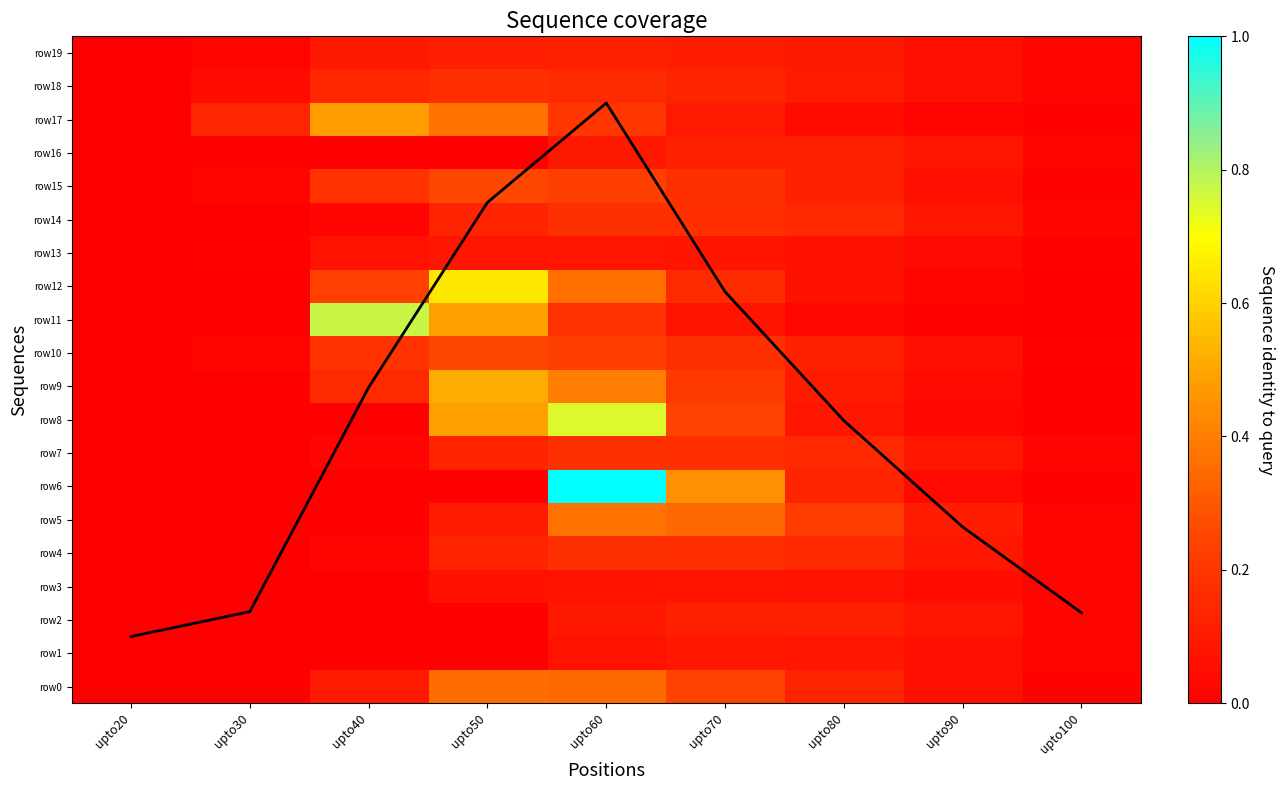

Rank the categories by row10 value from highest to lowest.

upto50, upto60, upto40, upto70, upto80, upto90, upto30, upto100, upto20